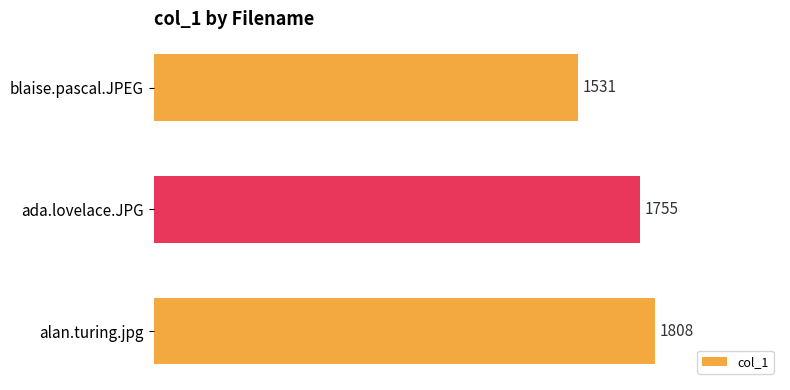

What is the approximate value at blaise.pascal.JPEG, to the nearest 5?

1530